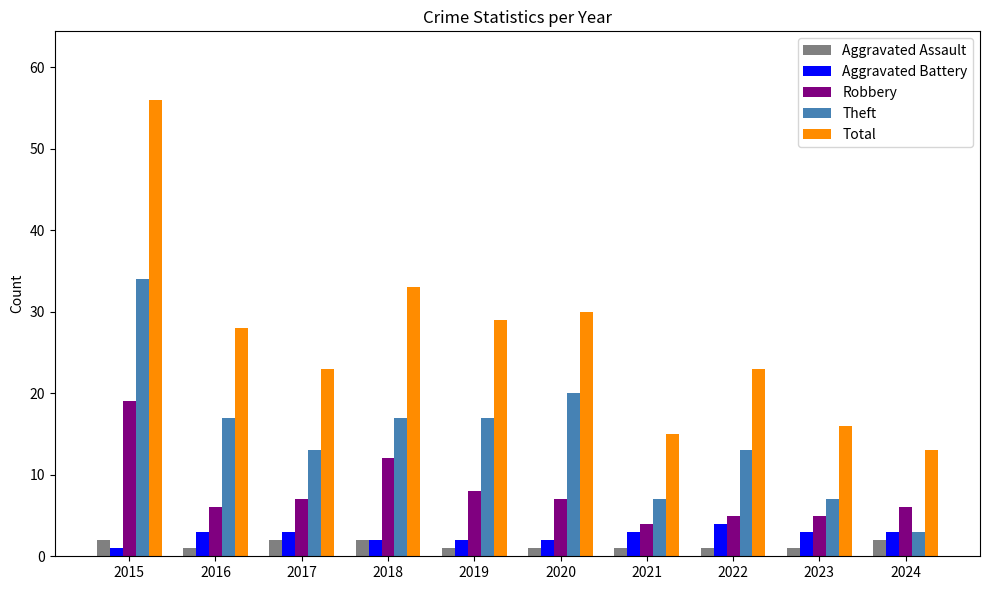

How many data points in Robbery are less than 7?

5